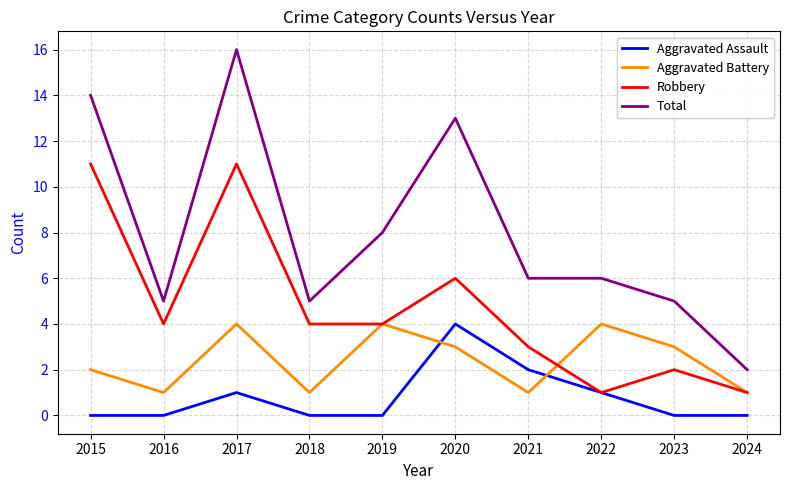

What is the difference between the highest and lowest values at 2022?

5